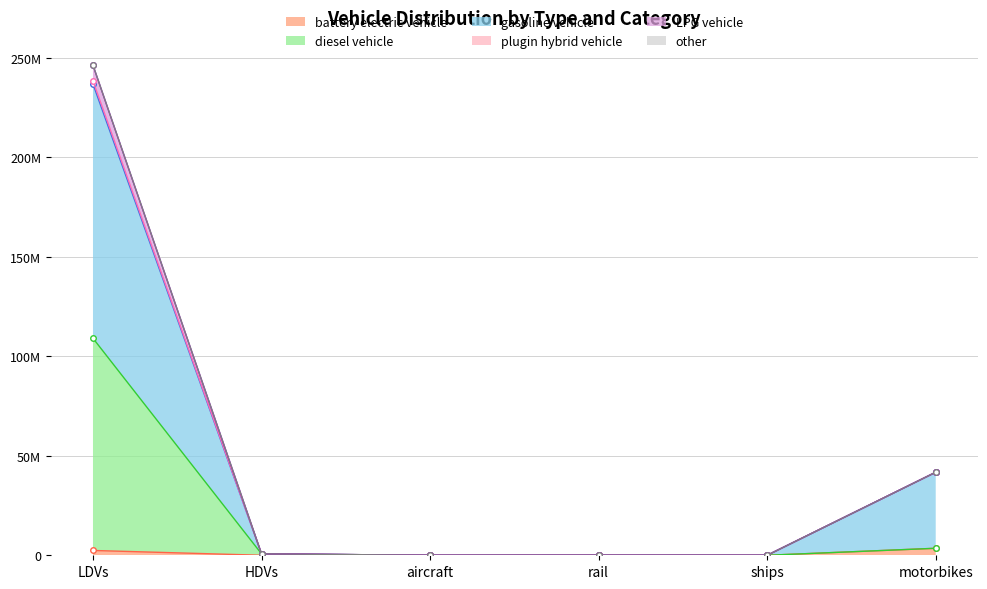

List the series in order of their peak value, lowest first.

battery electric vehicle, diesel vehicle, gasoline vehicle, other, LPG vehicle, plugin hybrid vehicle